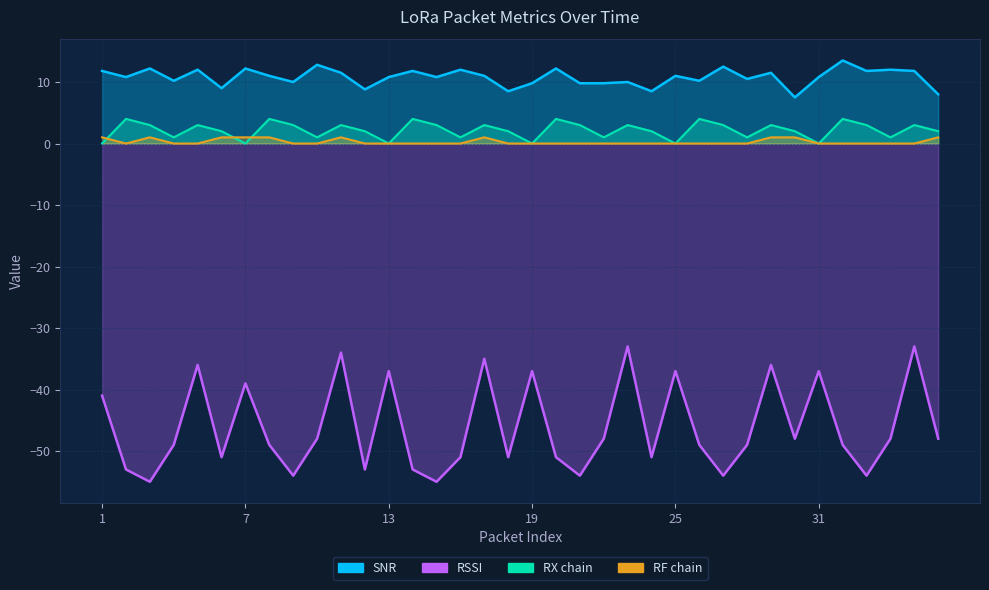

The value of SNR at 17 is 1.8. True or false?

False